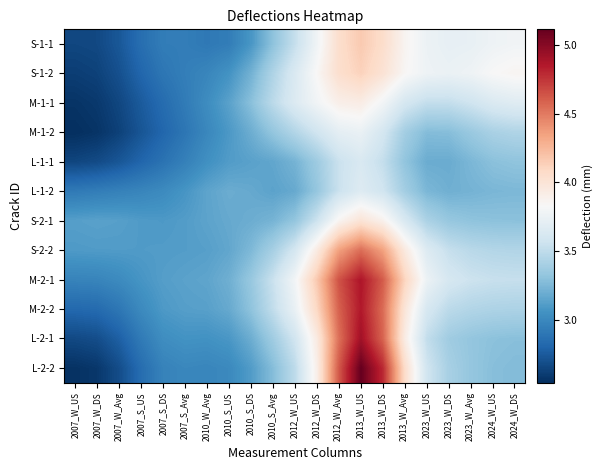

At which category is the sum across all series the highest?

2013_W_US